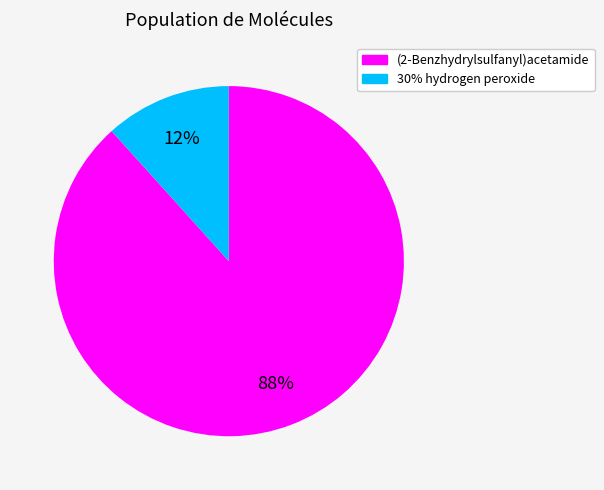

Which category has the smallest portion of the pie?

30% hydrogen peroxide